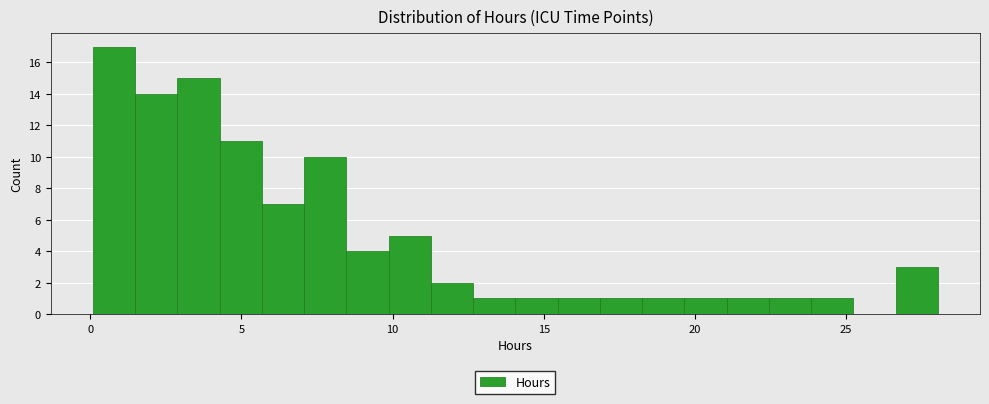

Read against the x-axis, roughly where is the centre of the tallest bar?

1.0